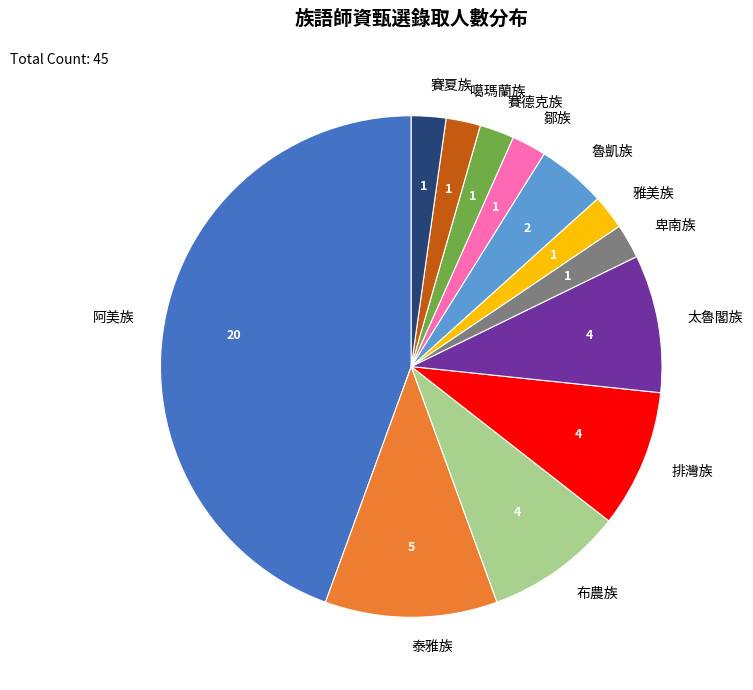

What is the largest slice in the pie chart?

阿美族